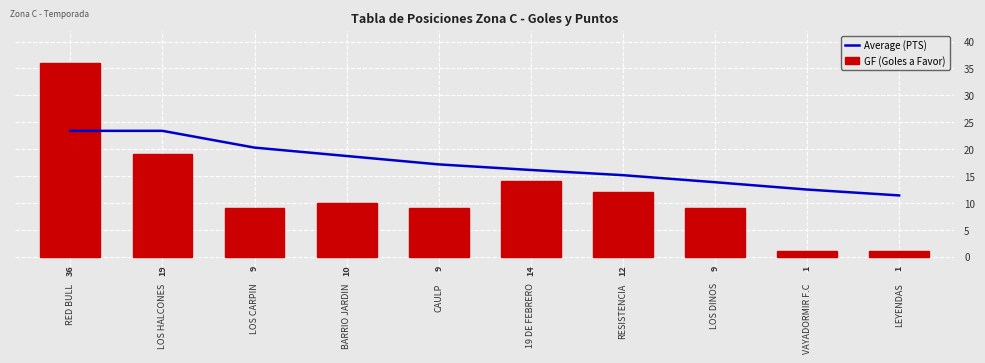

What is the total value across all series at BARRIO JARDIN?

28.7